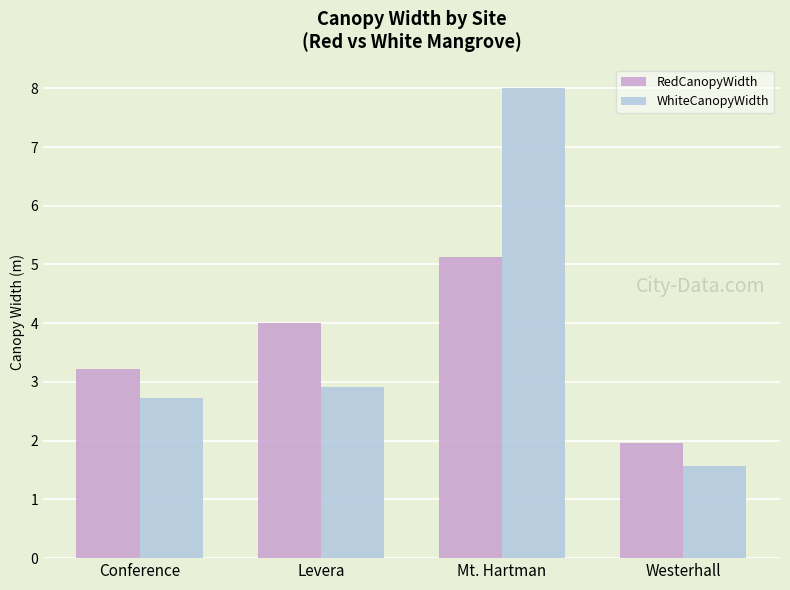

At which label does WhiteCanopyWidth first exceed 2?

Conference